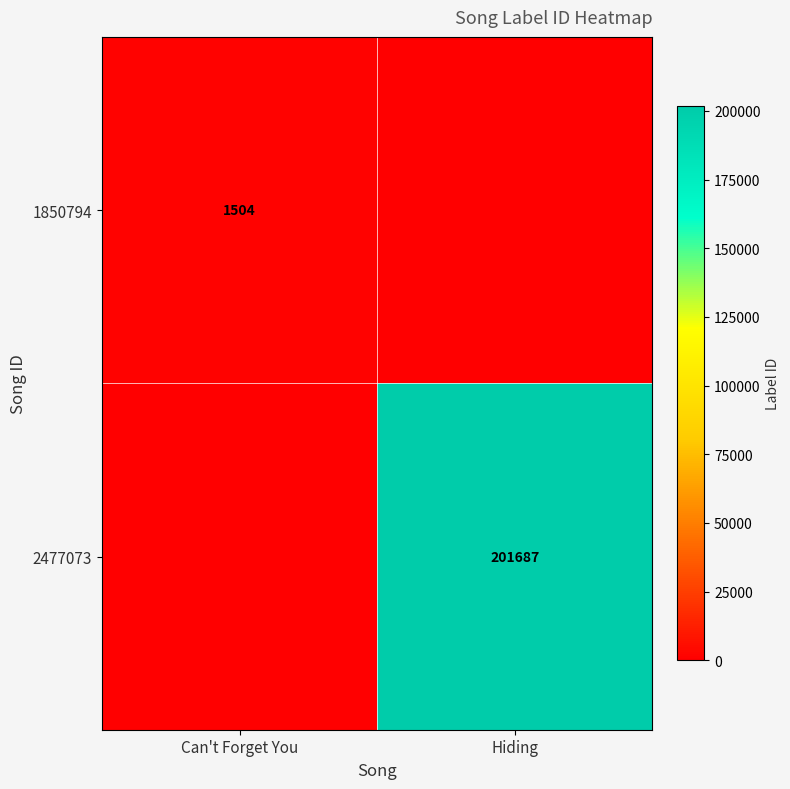

The value of 1850794 at Can't Forget You is 1504. True or false?

True